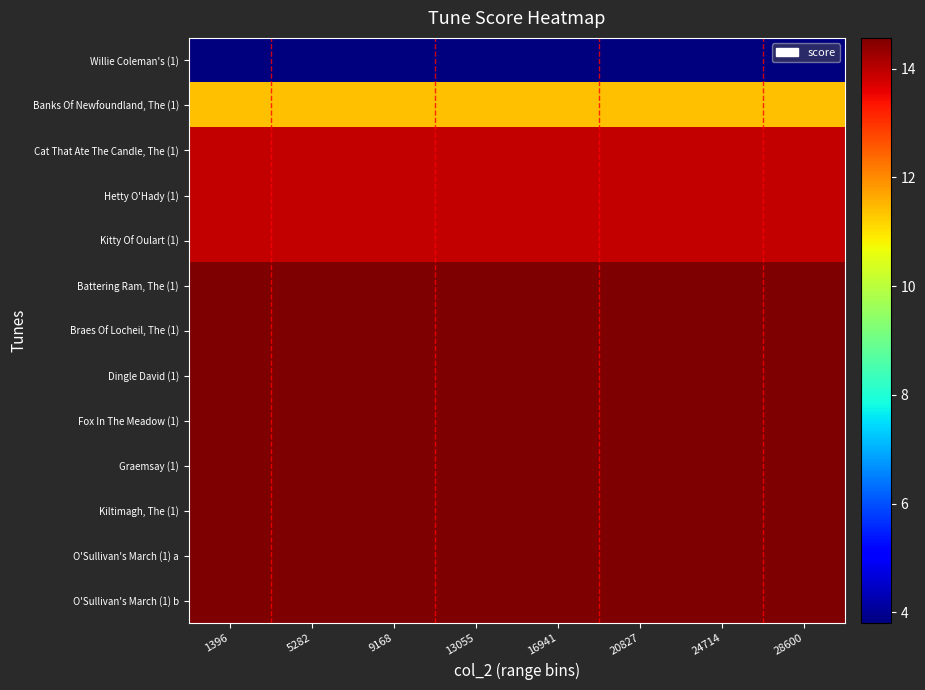

What is the difference between the highest and lowest values at 5282?

10.8